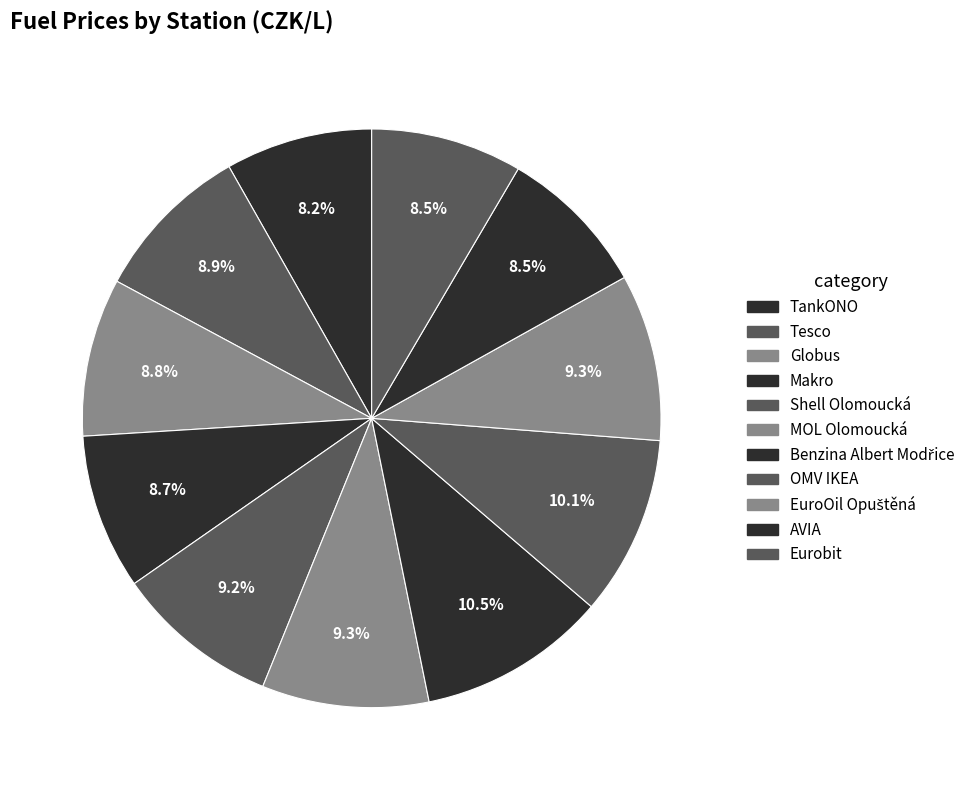

How many segments does this pie chart have?

11